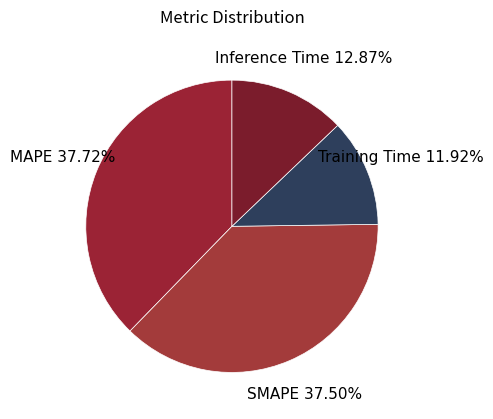

How many segments does this pie chart have?

4